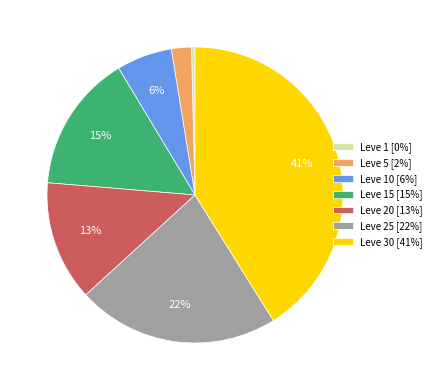

Which has a higher value, Leve 1 [0%] or Leve 25 [22%]?

Leve 25 [22%]